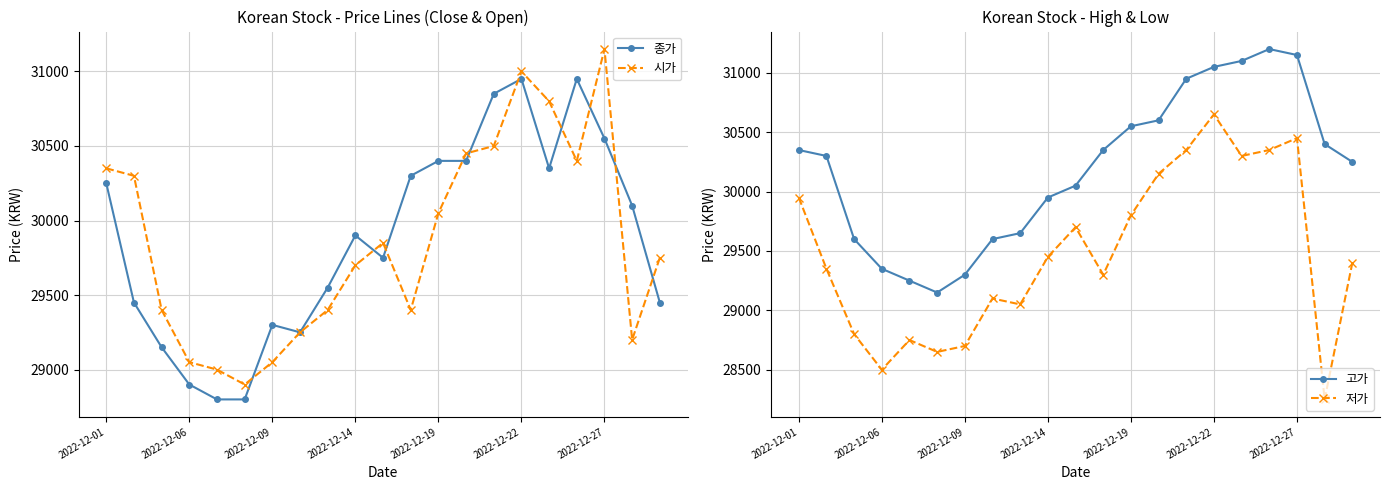

Does the chart display data point markers on the line(s)?

Yes